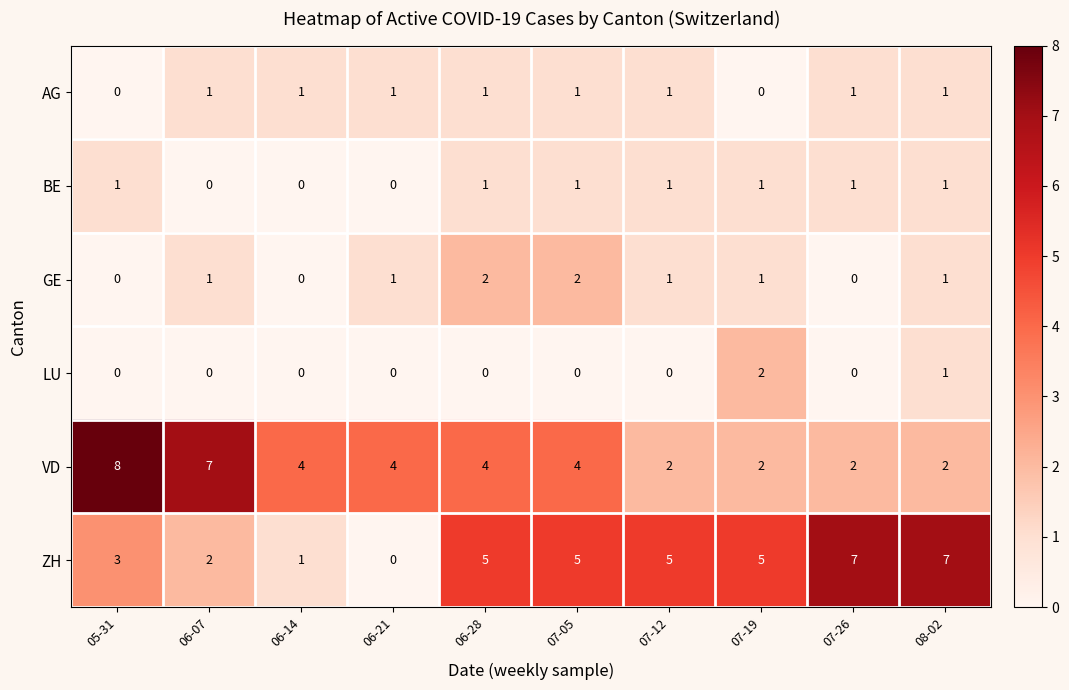

What is the difference between the second highest and minimum values in the VD series?

5